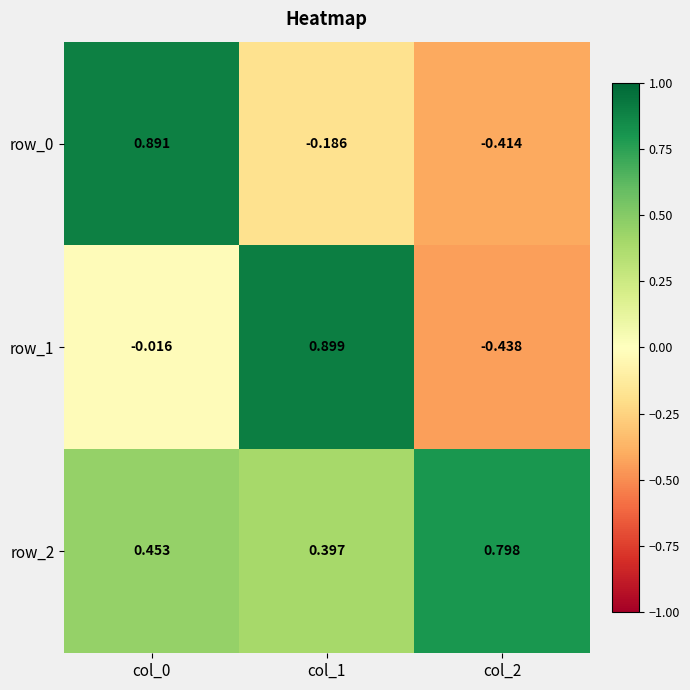

Is it true that row_1 equals 0.9 at col_1?

True